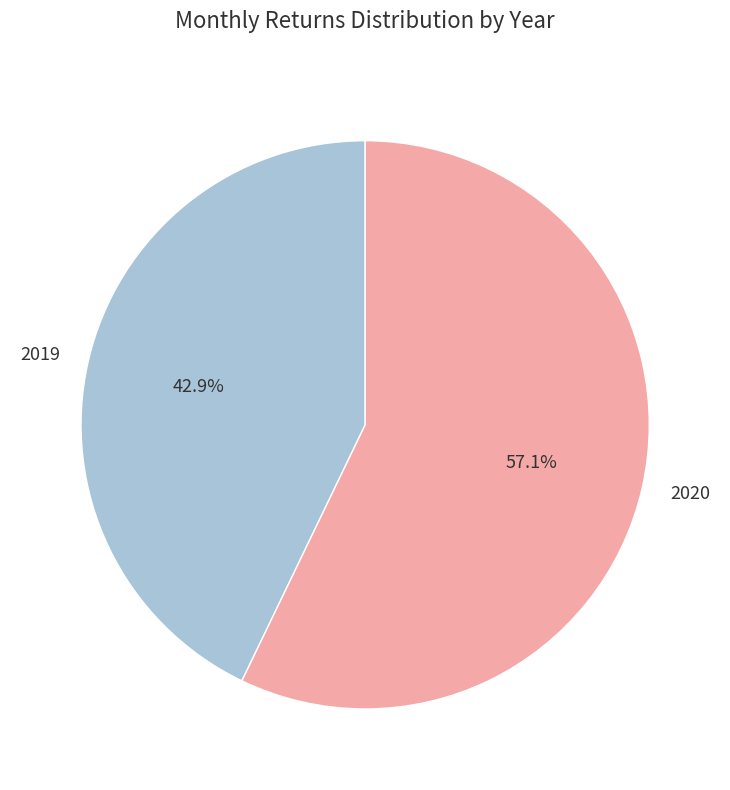

What percentage is the 2020 slice, to the nearest percent?

57%